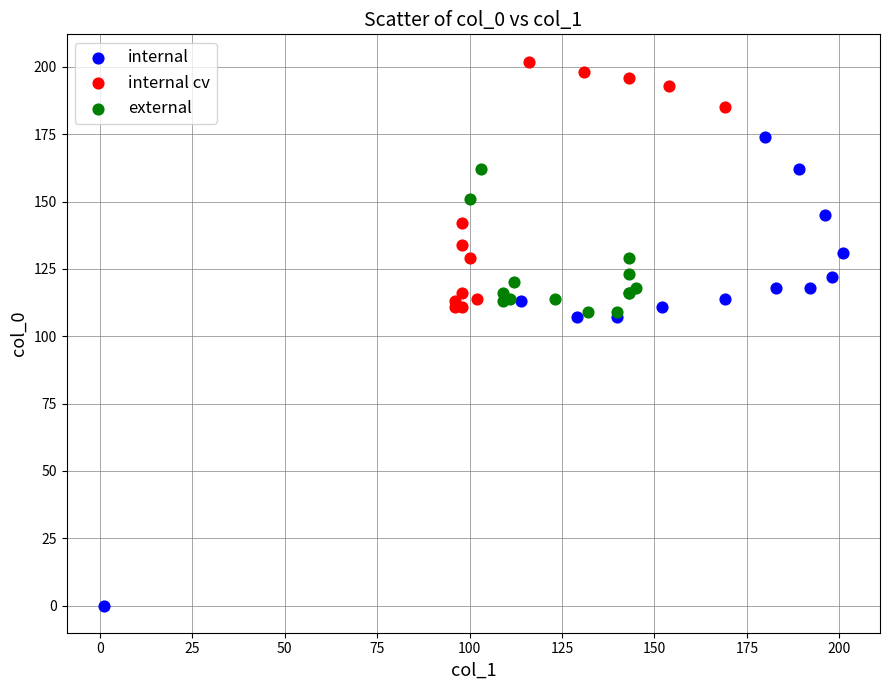

What are all the series names shown in the legend?

internal, internal cv, external